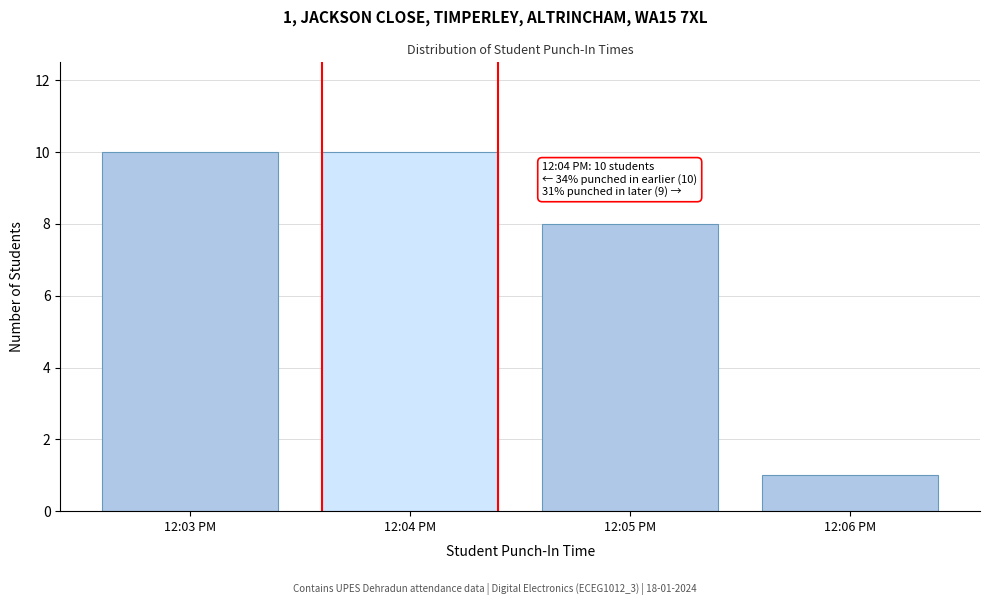

Reading right to left, what are all the values shown in this chart?

12:06 PM=1	12:05 PM=8	12:04 PM=10	12:03 PM=10